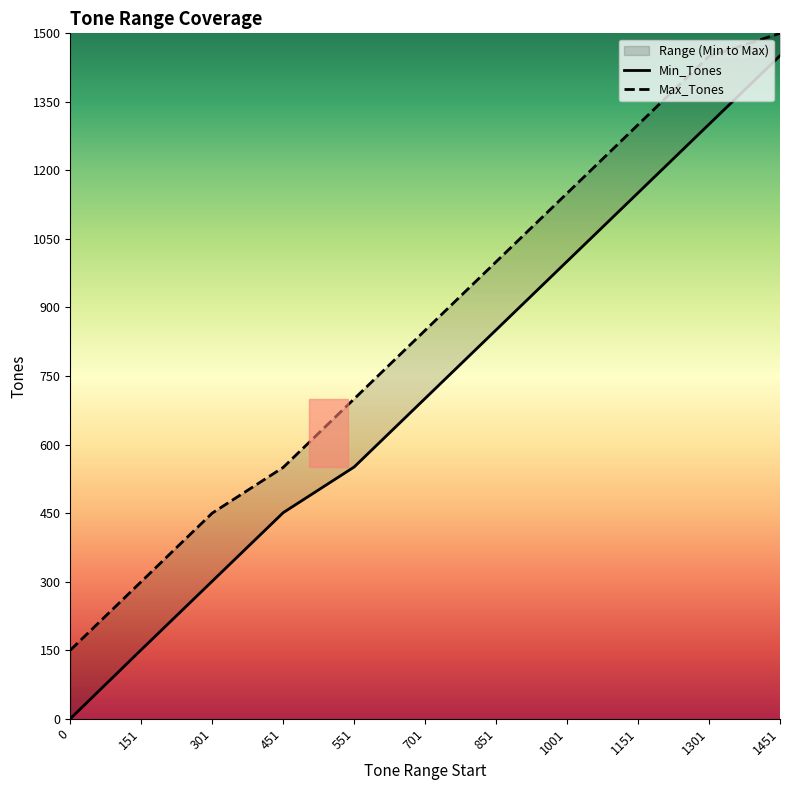

True or false: Min_Tones and Max_Tones cross at least once.

False